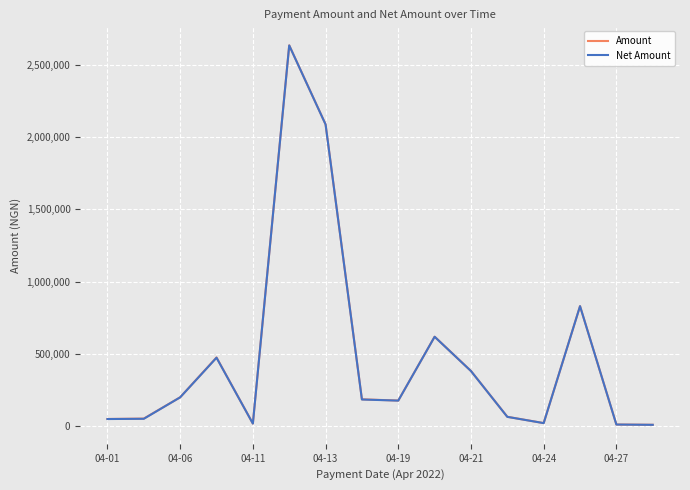

Which series has the widest spread of values?

Amount